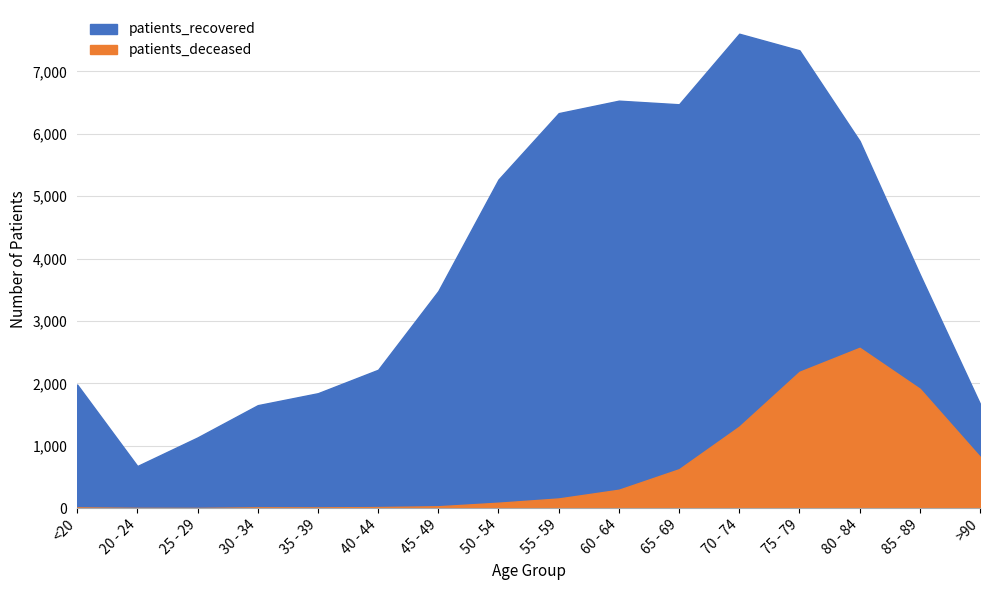

Where is the first local maximum for patients_recovered?

60 - 64